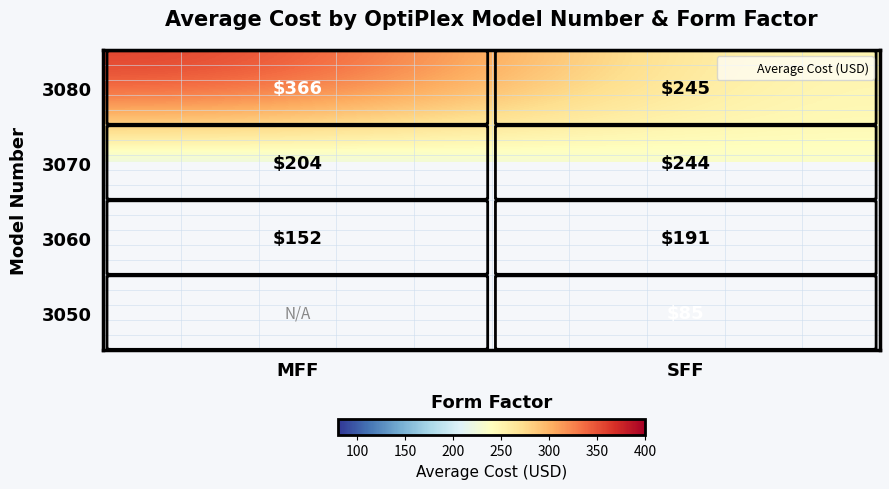

At which category is the sum across all series the highest?

SFF